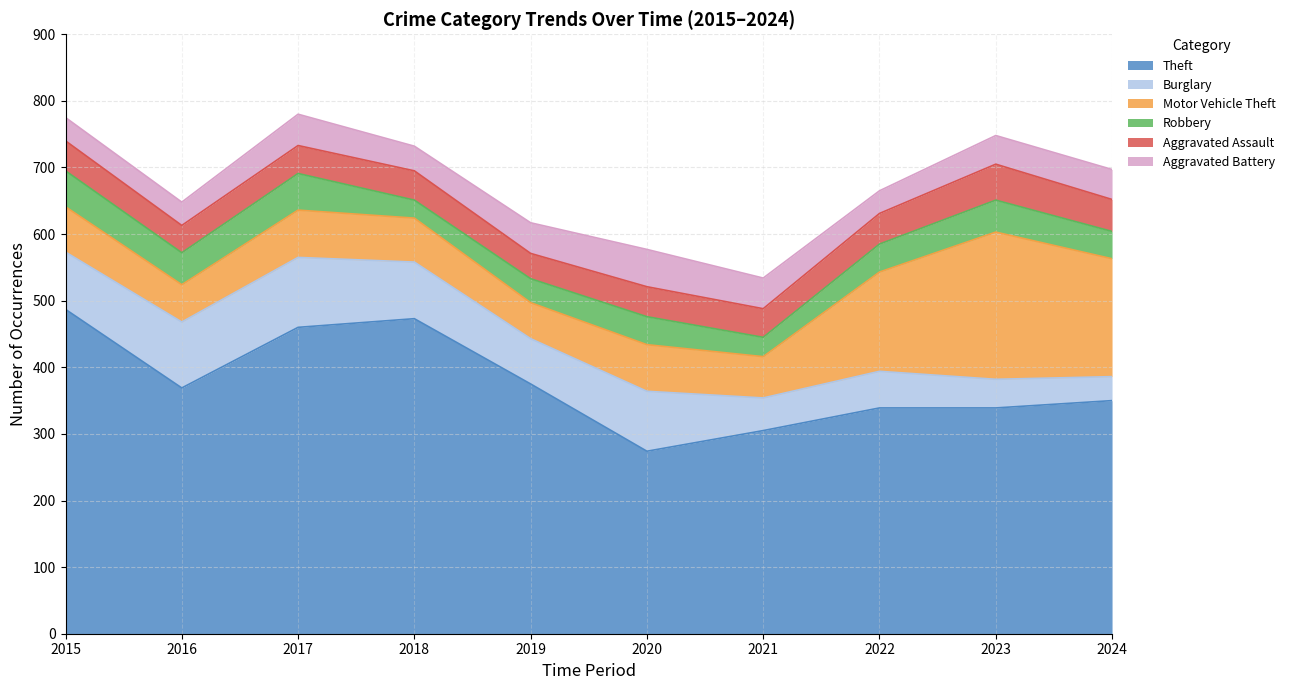

Reading left to right, list all the values displayed in this chart.

Theft: 487	369	460	473	375	274	305	339	339	350
Burglary: 86	99	105	85	68	90	49	55	43	36
Motor Vehicle Theft: 68	56	71	66	54	70	62	149	221	177
Robbery: 54	48	55	27	36	42	29	42	48	41
Aggravated Assault: 45	41	42	44	38	45	43	46	54	48
Aggravated Battery: 35	35	47	37	46	56	46	34	43	45